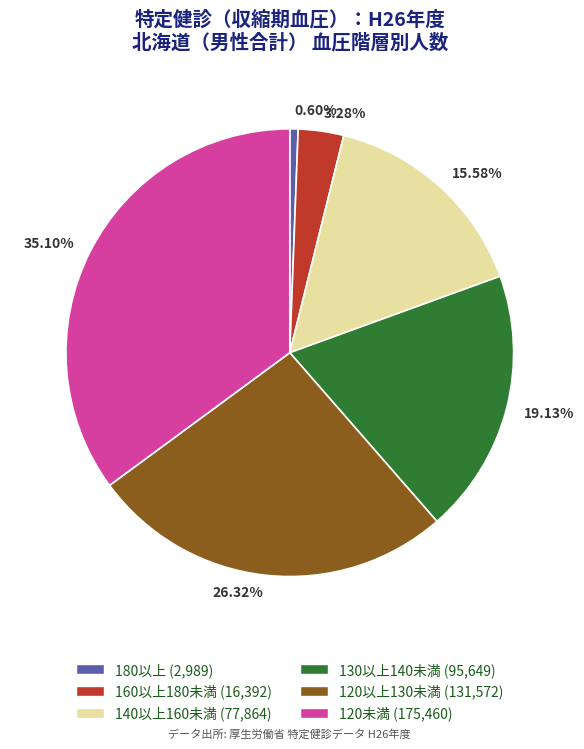

Is the sum of 15.58% and 26.32% greater than half?

No